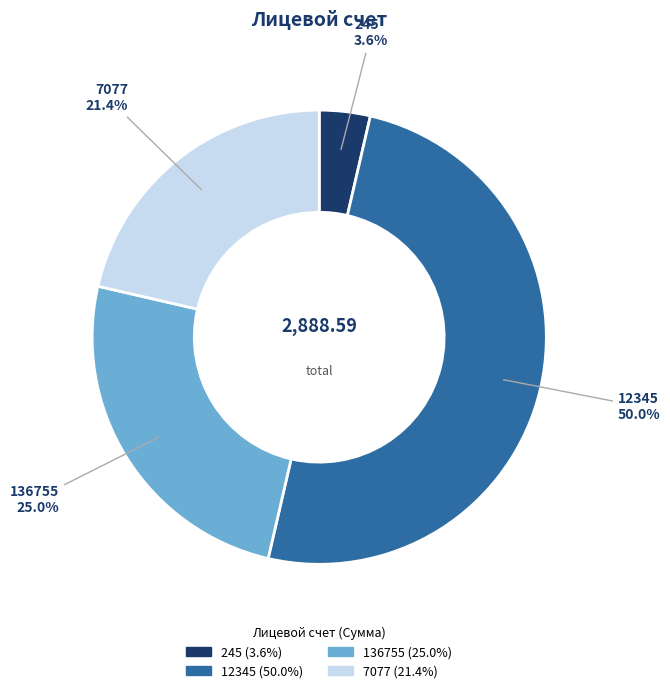

How many slices are in this pie chart?

4